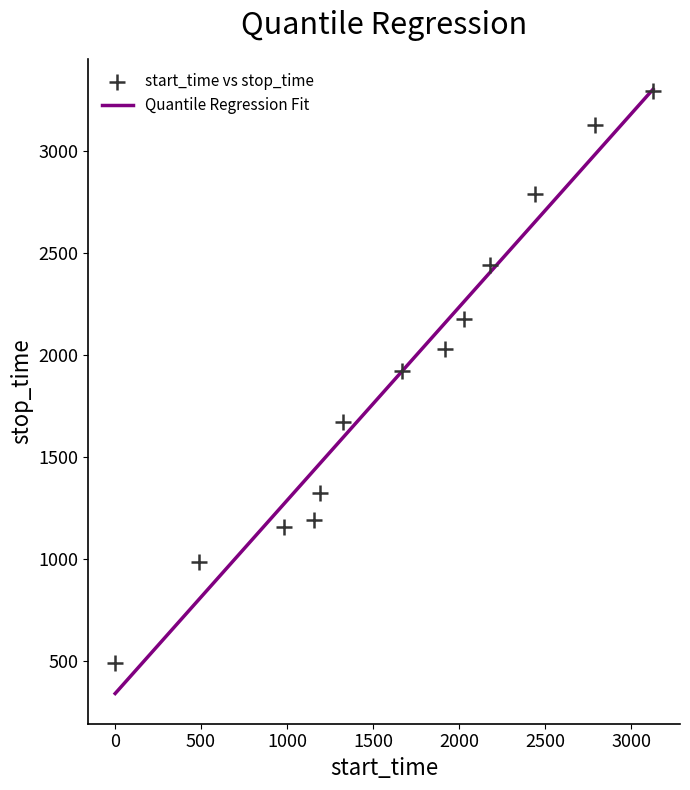

What is the range of X values (max minus min)?

3127